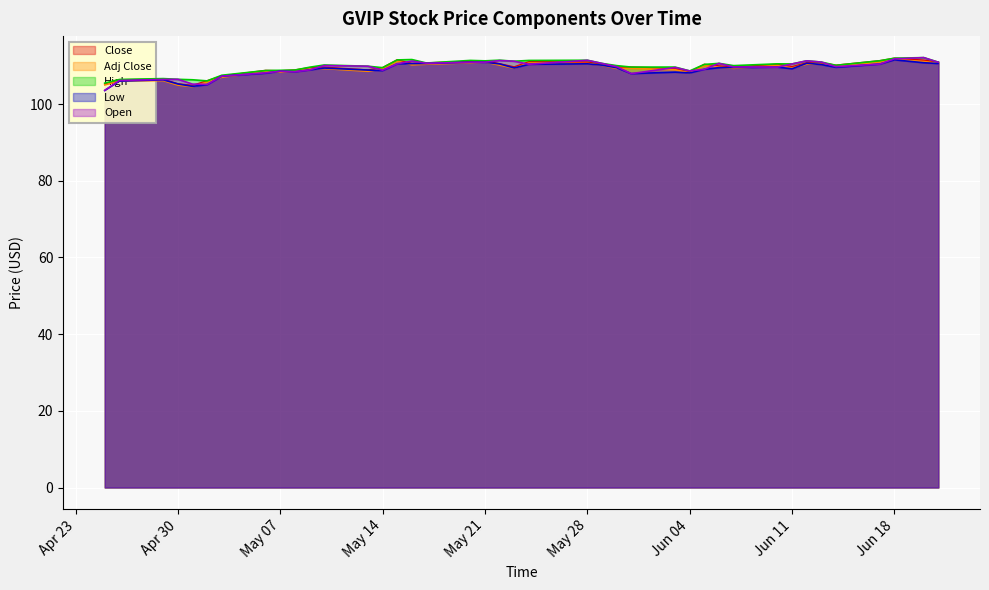

Which series has the largest total across all categories?

High